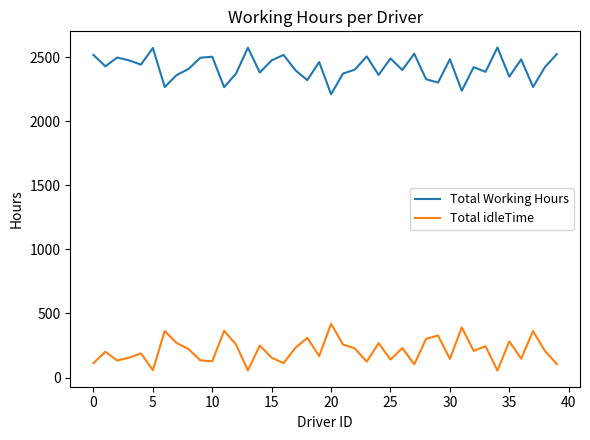

What is the lowest value of the Total Working Hours series?

2210.4